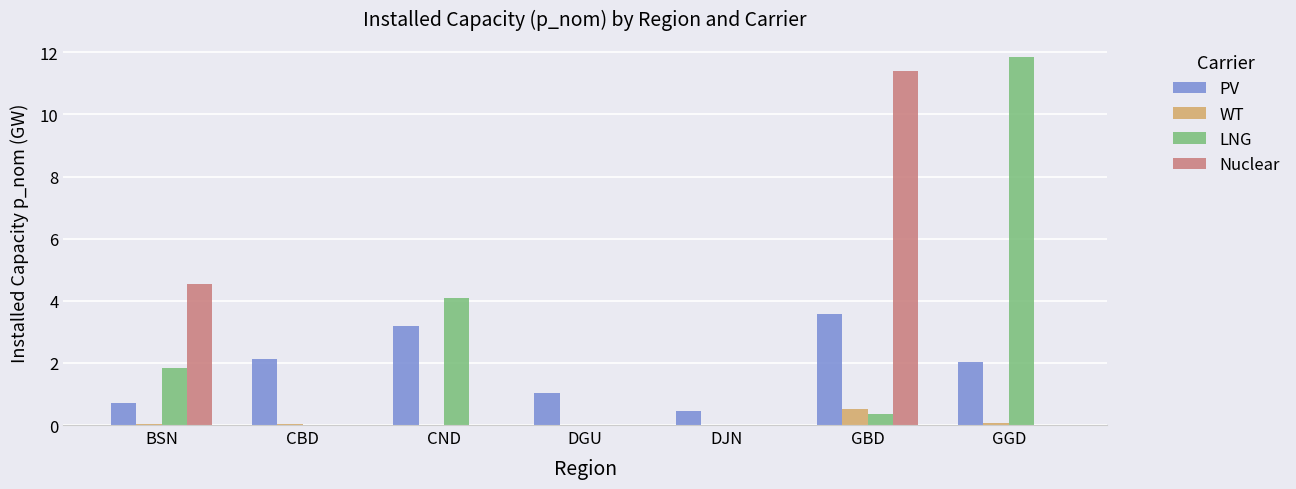

Are the bars grouped side by side (vs. stacked)?

Yes